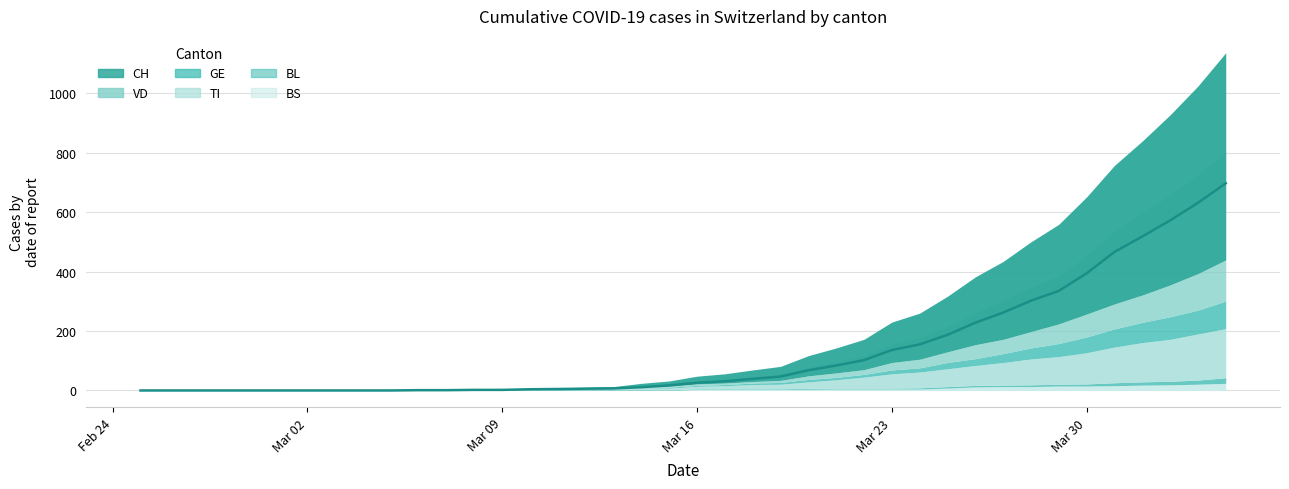

What are all the series names shown in the legend?

CH, VD, GE, TI, BL, BS